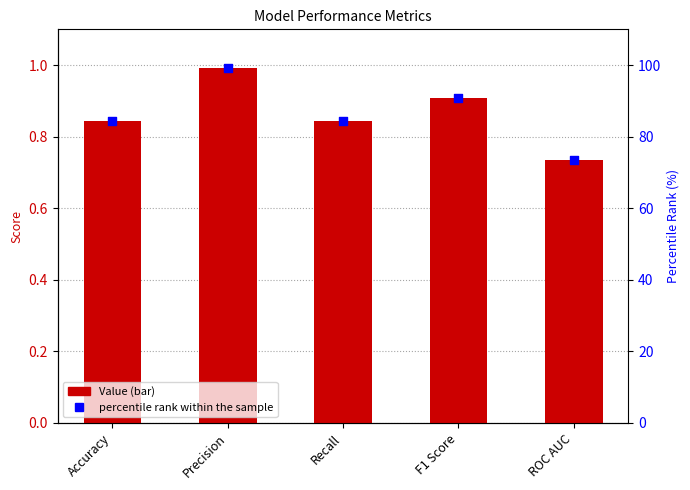

At how many categories does at least one series exceed 60?

5